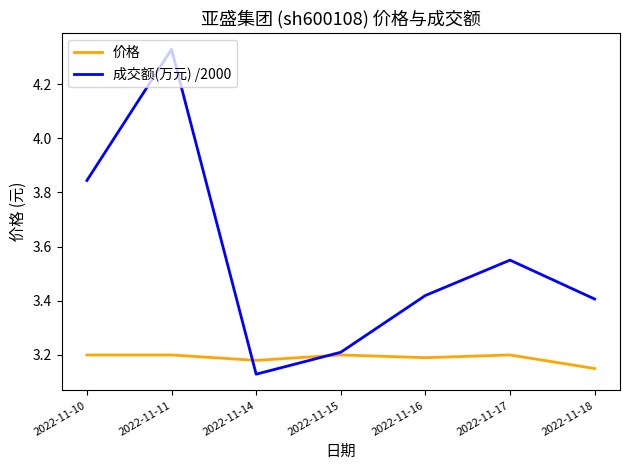

At which category is the sum across all series the highest?

2022-11-11